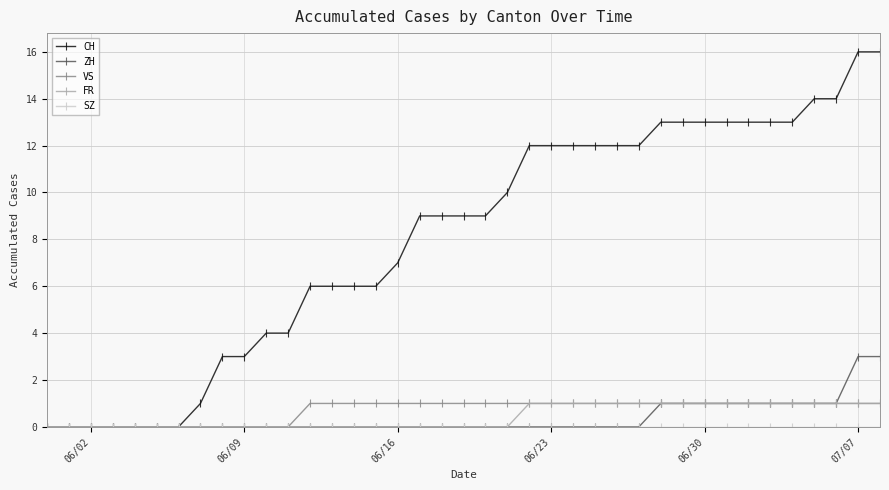

Which series has the largest range (max minus min)?

CH